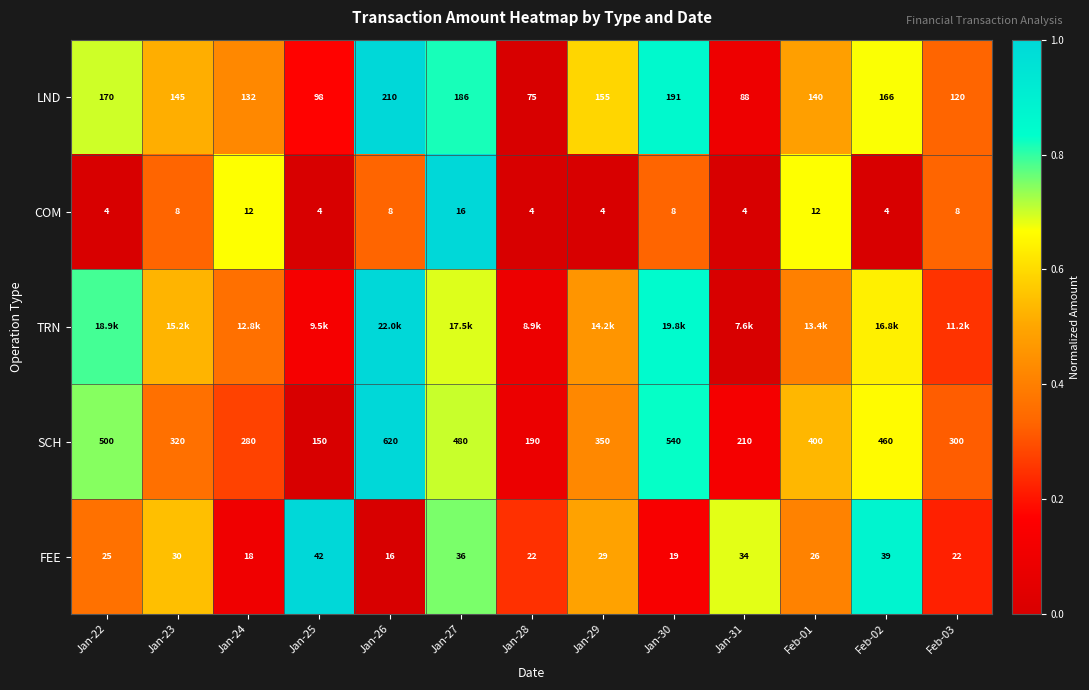

What is the difference between the highest and lowest values at Jan-27?

0.3